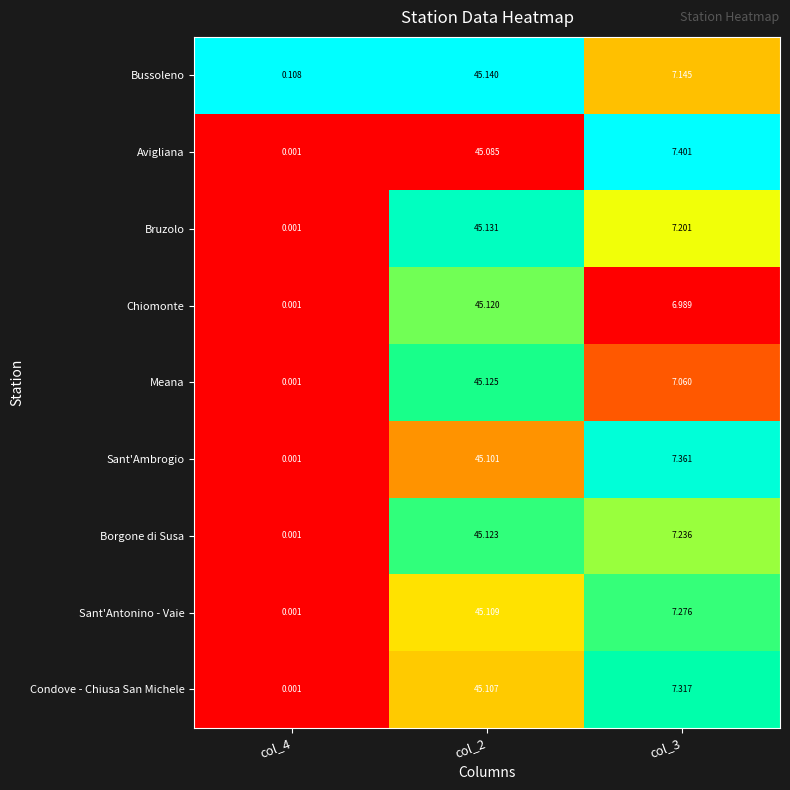

Which series has the largest range (max minus min)?

Bruzolo